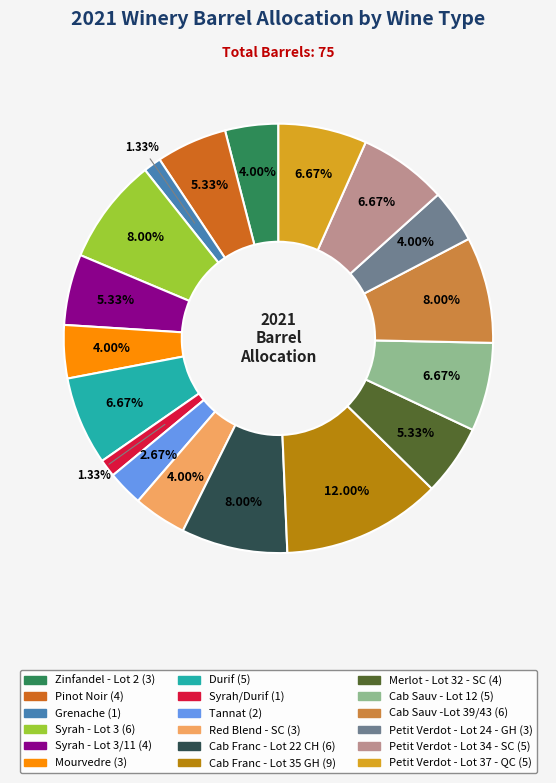

Count the number of slices in the pie.

18